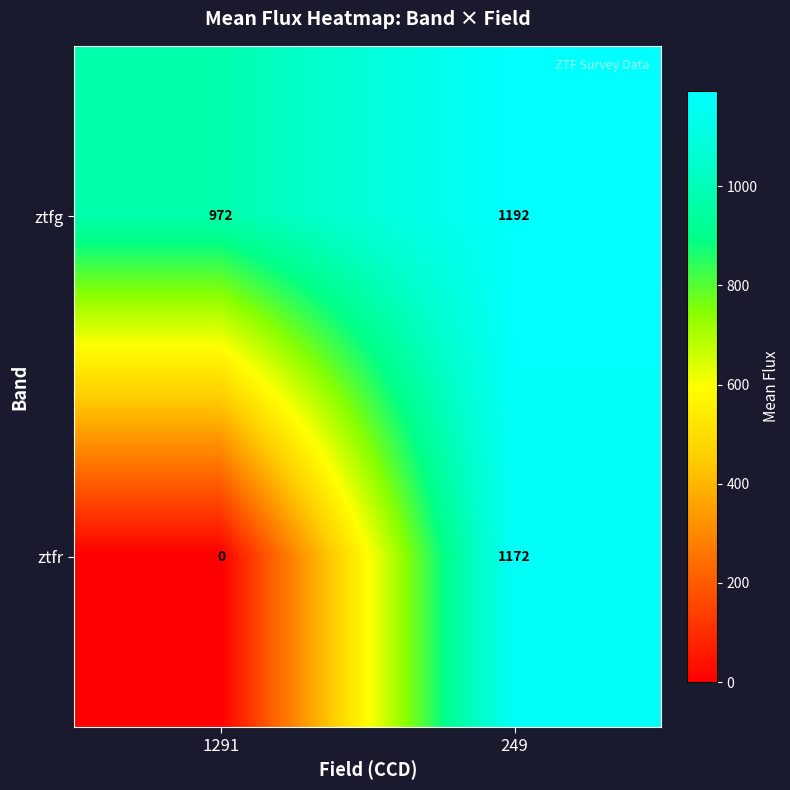

Count the number of categories in the chart.

2